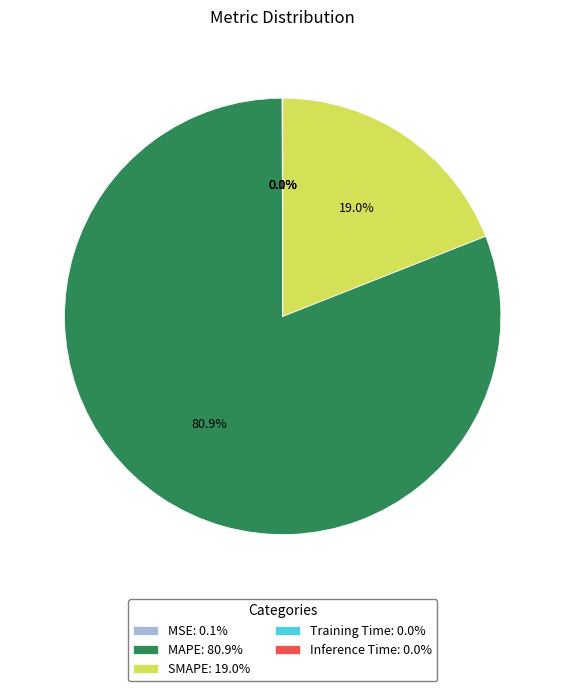

Does SMAPE: 19.0% account for over 50% of the chart?

No